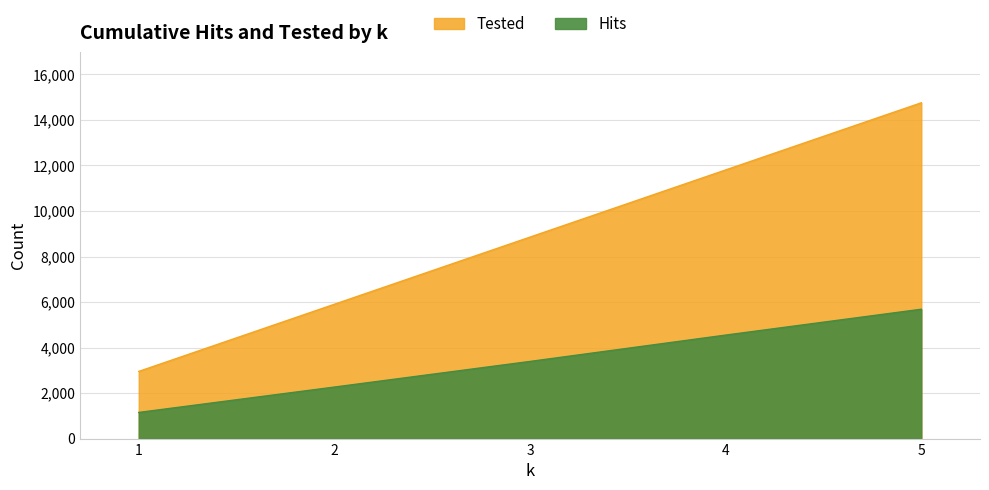

What is the smallest value displayed?

1149